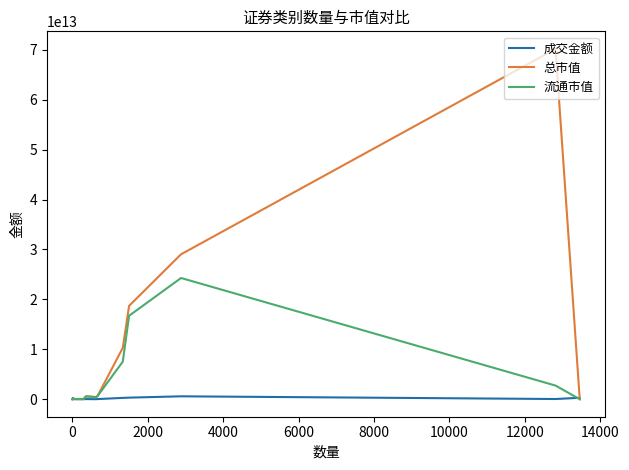

At how many categories does at least one series exceed 69568233158150?

1